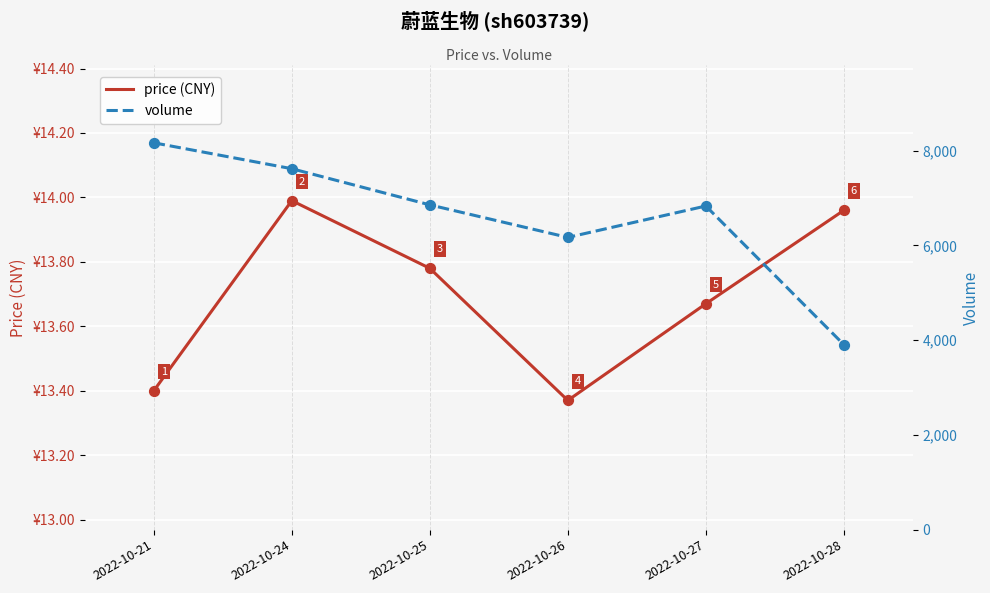

What are all the series names shown in the legend?

price (CNY), volume